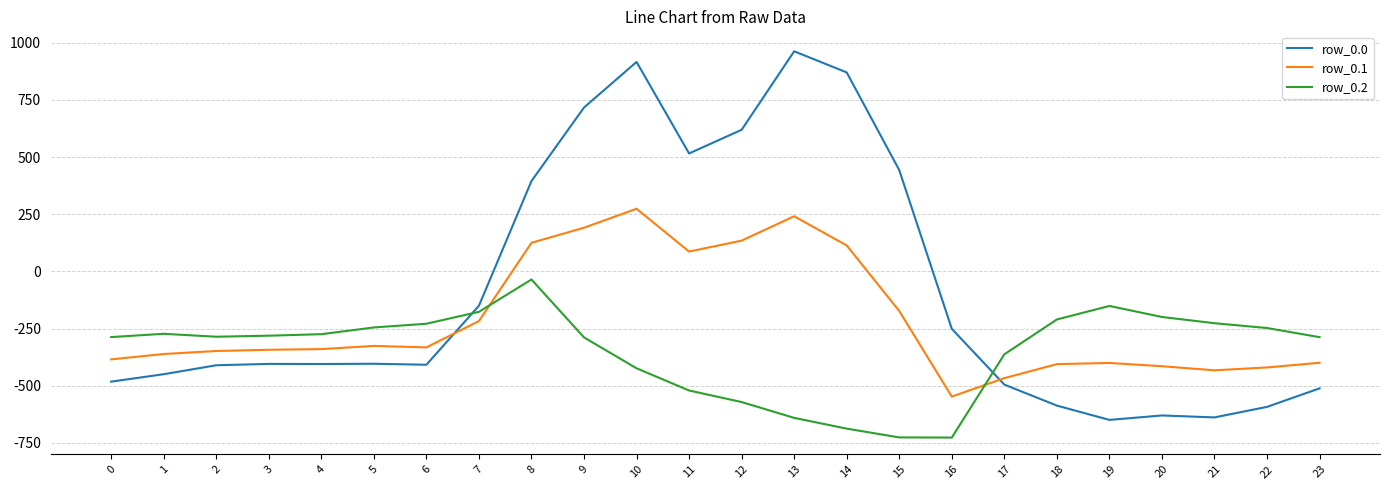

Where is row_0.0 nearest to the value 156?

8